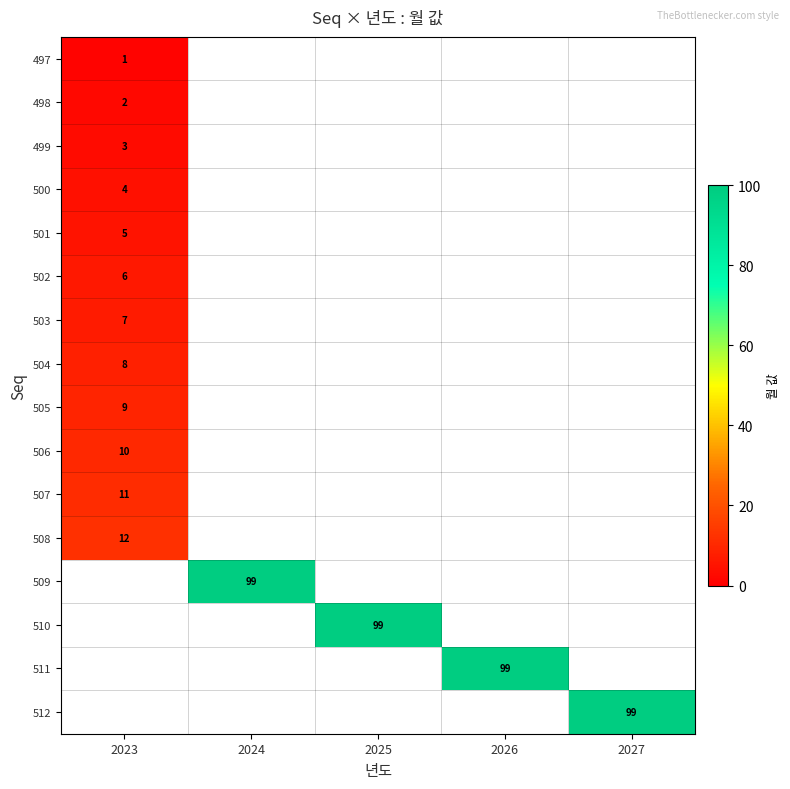

Between 2025 and 2027, which is larger?

2027